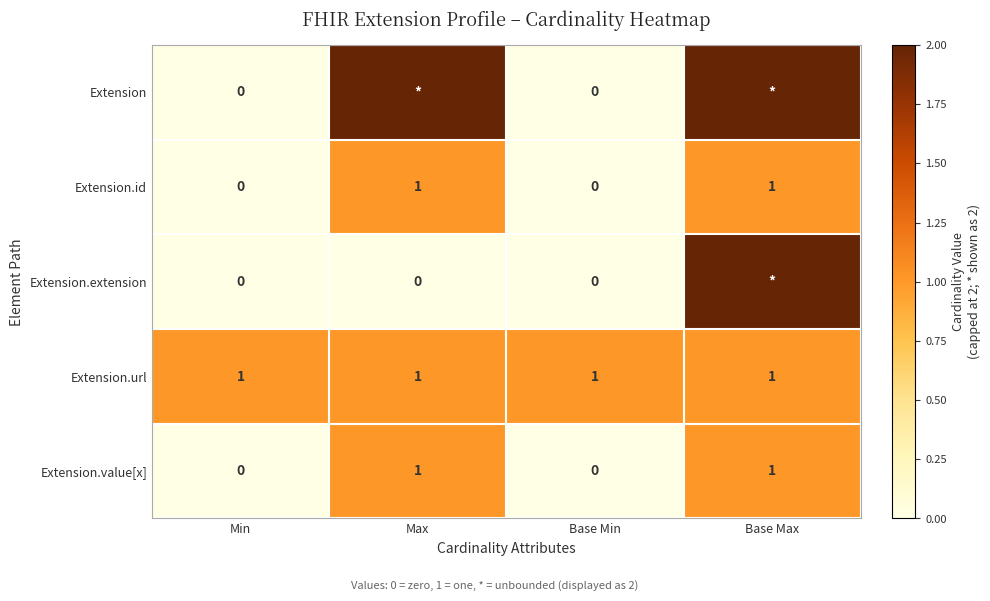

Is it true that Extension.url equals 1 at Max?

True